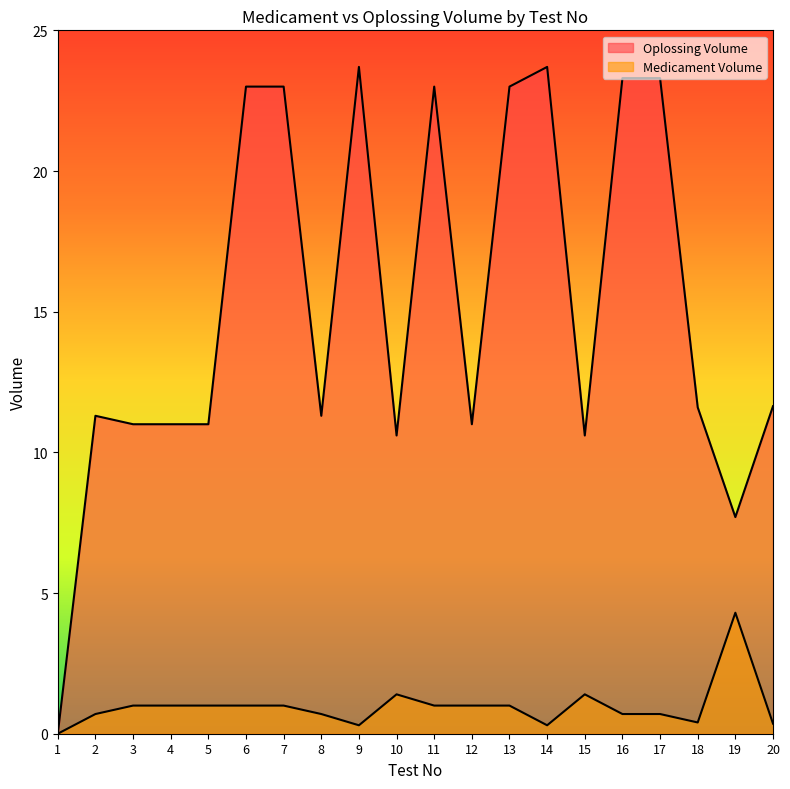

Count the number of data series in this chart.

2